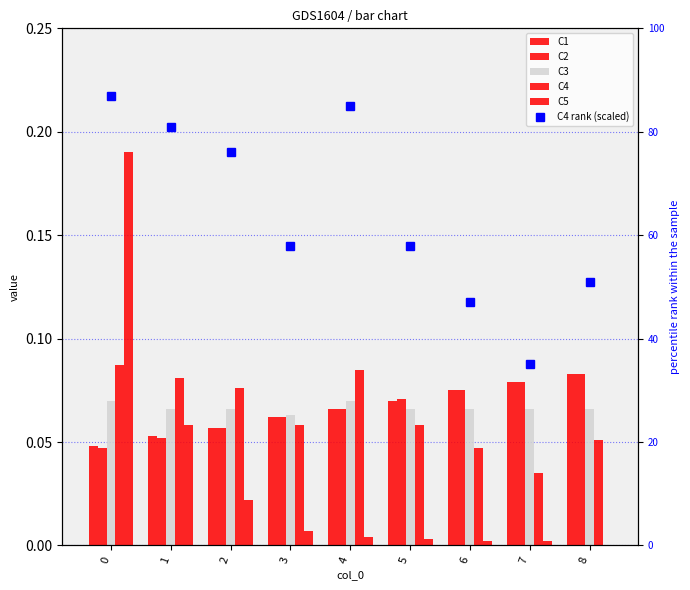

How many data points does each series have?

9